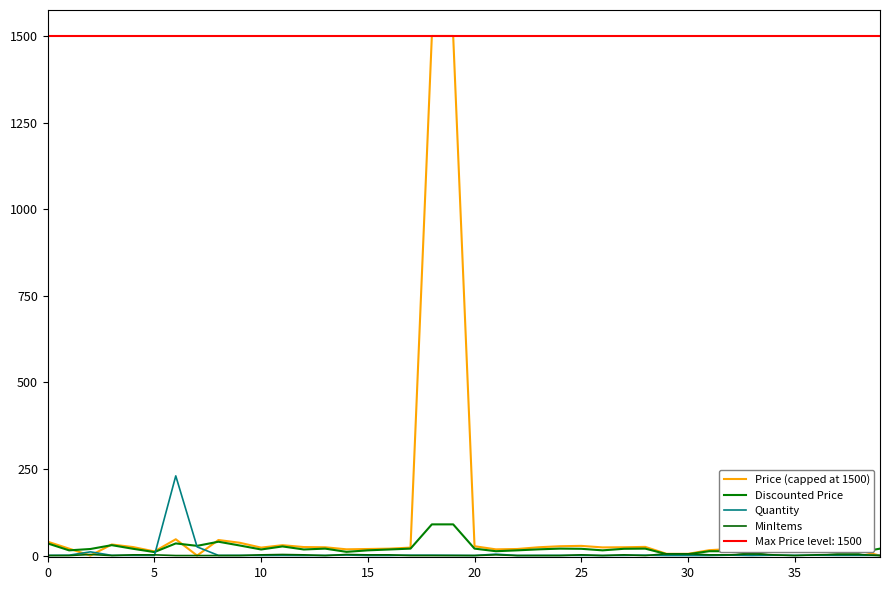

What is the maximum value shown in the chart?

1500.0